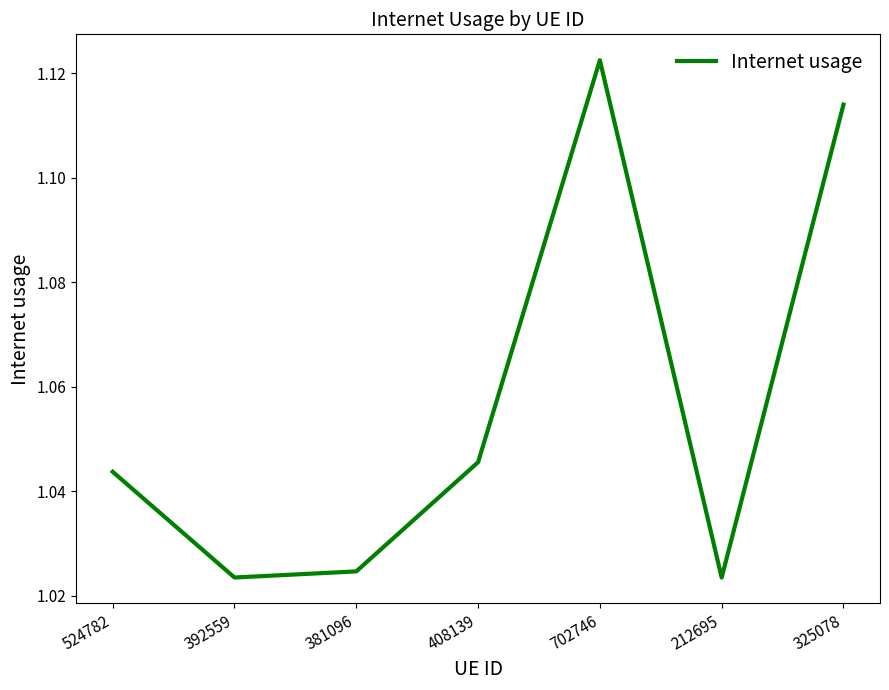

True or false: the data has more than 2 interior local peaks.

False